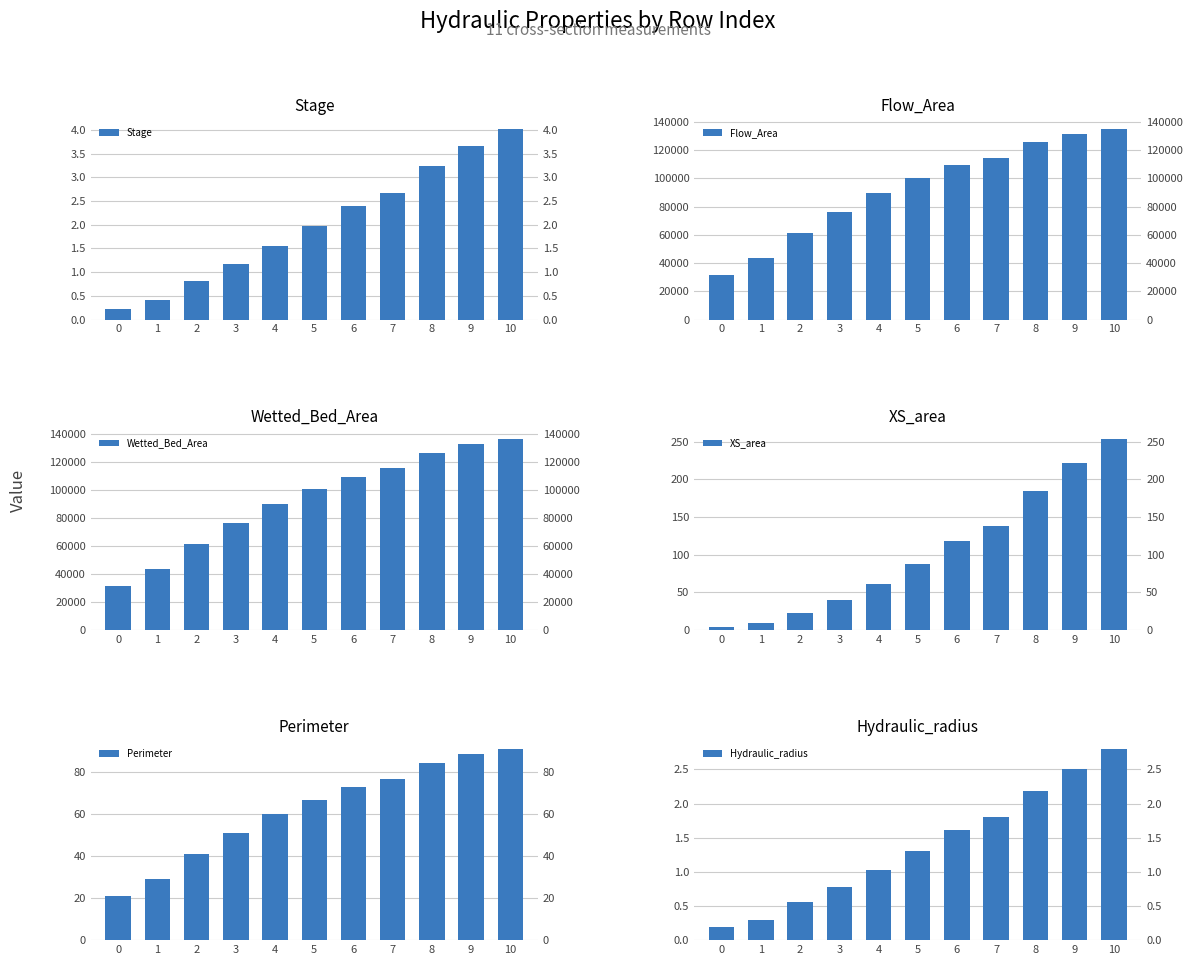

What is the value of the Stage bar at the 10th from the left?

3.7